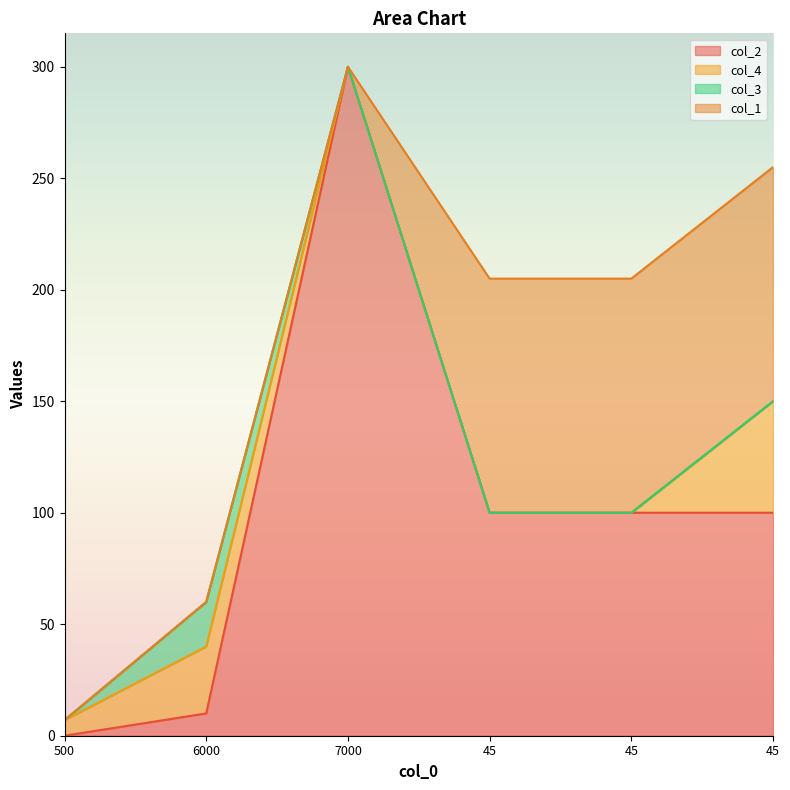

True or false: col_4 has more than 2 interior local peaks.

False